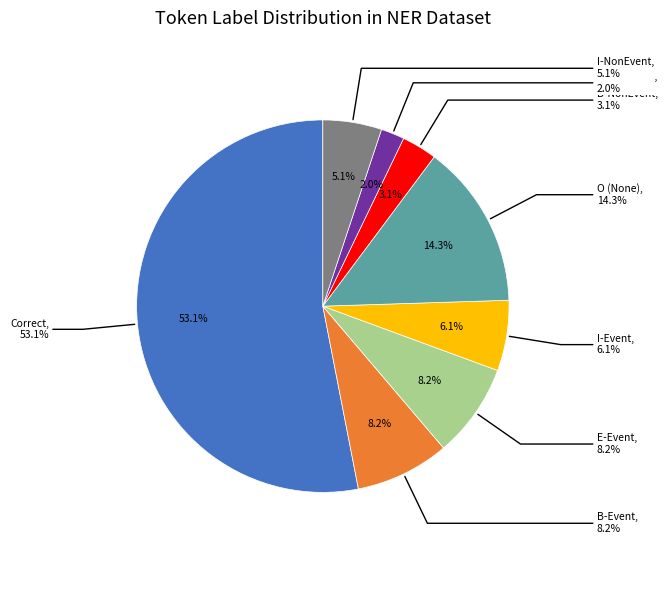

True or false: I-NonEvent accounts for 15% of the total.

False